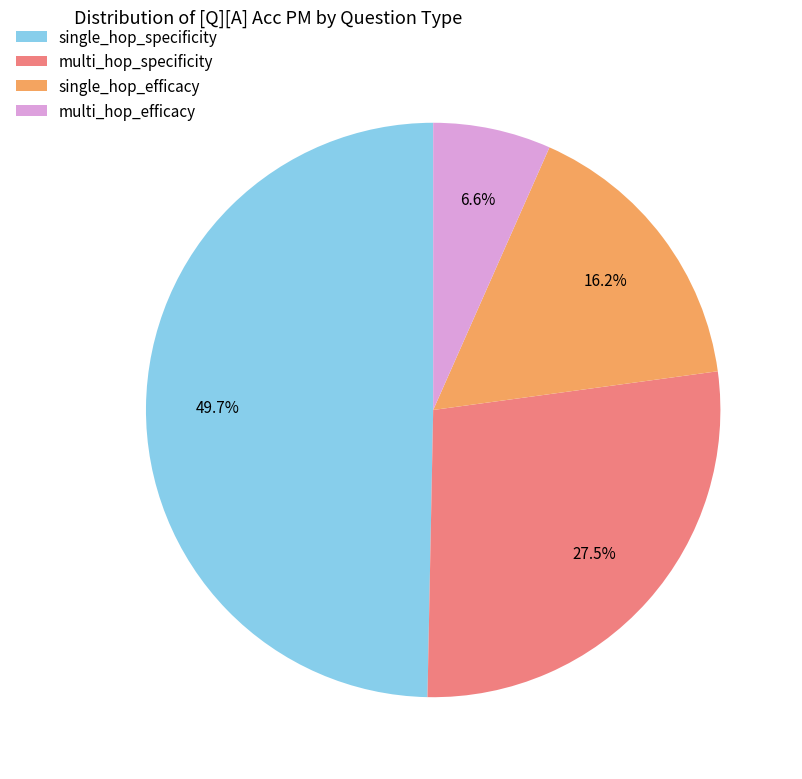

To the nearest percent, what percentage of the pie is single_hop_specificity?

50%